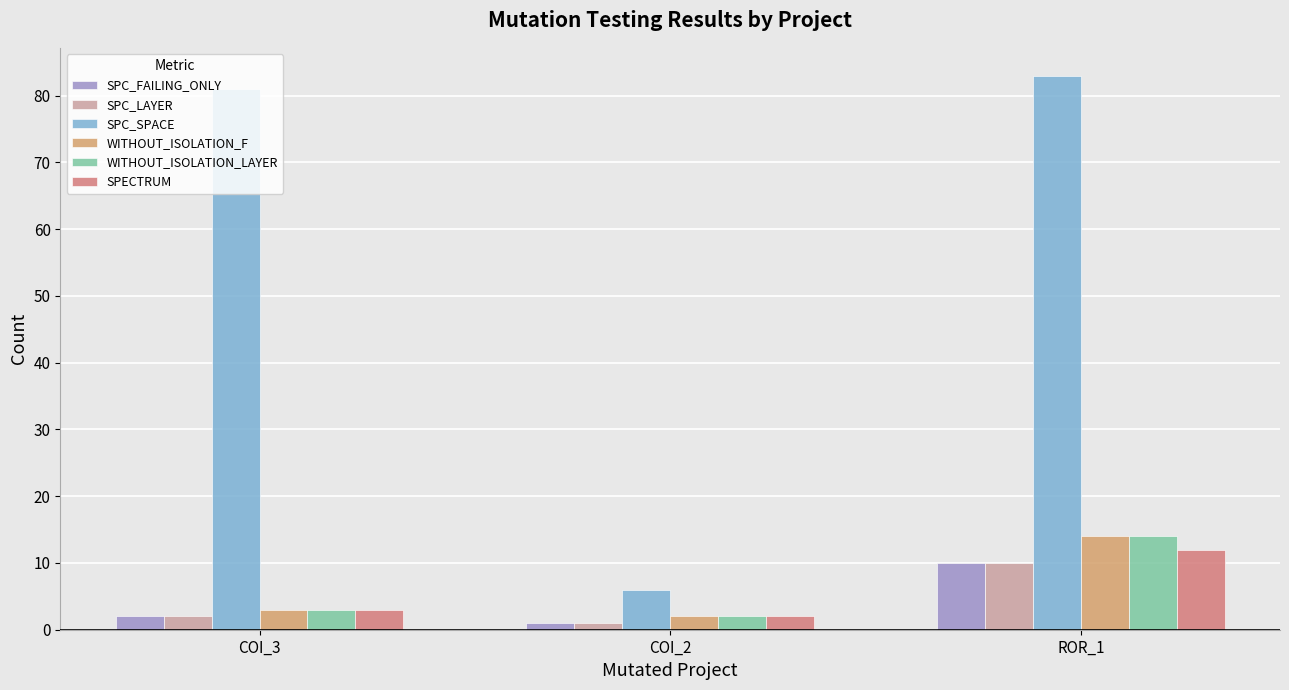

Which series has the largest total across all categories?

SPC_SPACE